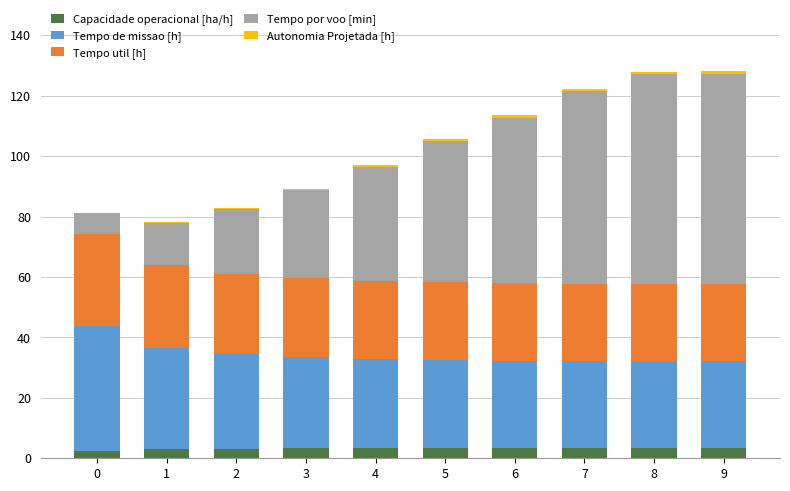

Rank the categories by Tempo por voo [min] value from lowest to highest.

0, 1, 2, 3, 4, 5, 6, 7, 8, 9